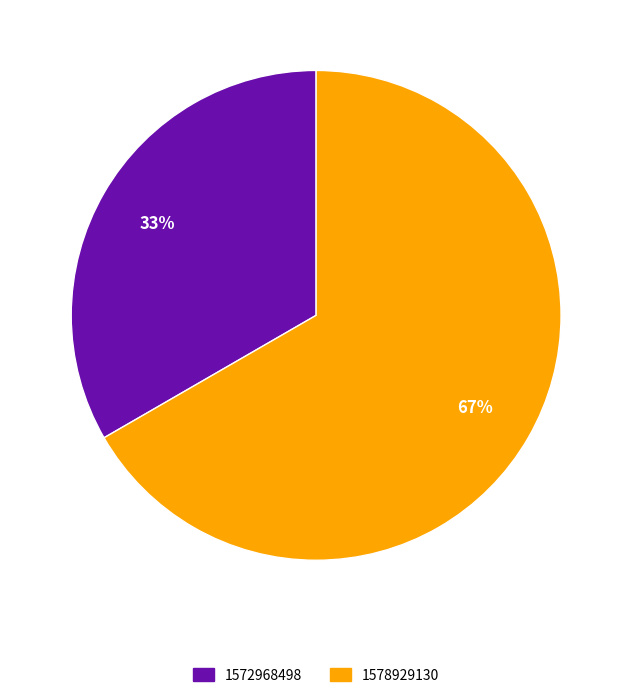

Between 1572968498 and 1578929130, which is larger?

1578929130